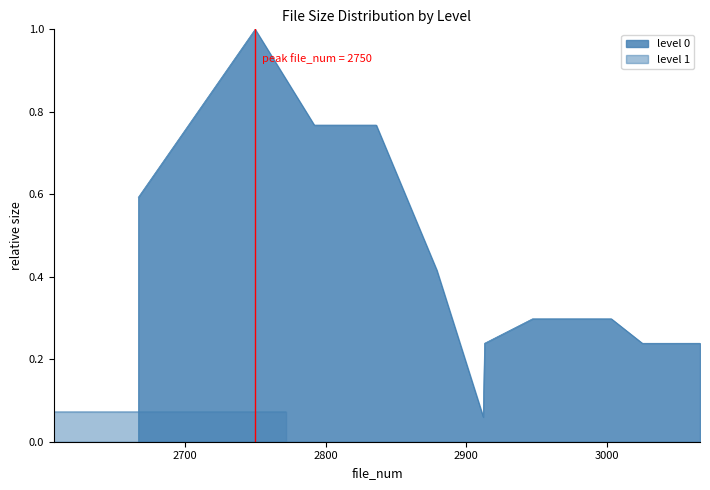

True or false: there are more than 2 points higher than both neighbors.

True